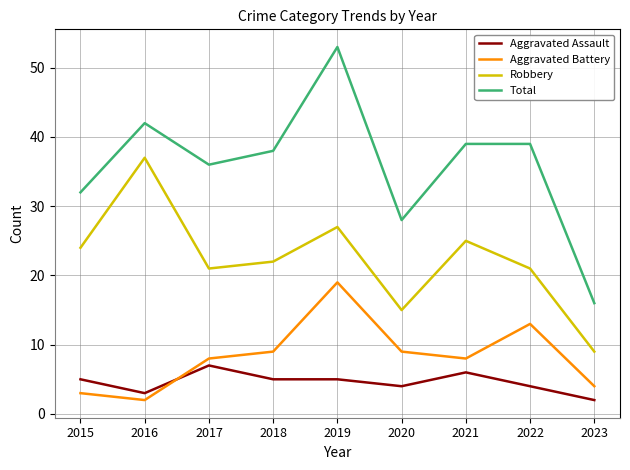

At which category is the sum across all series the highest?

2019